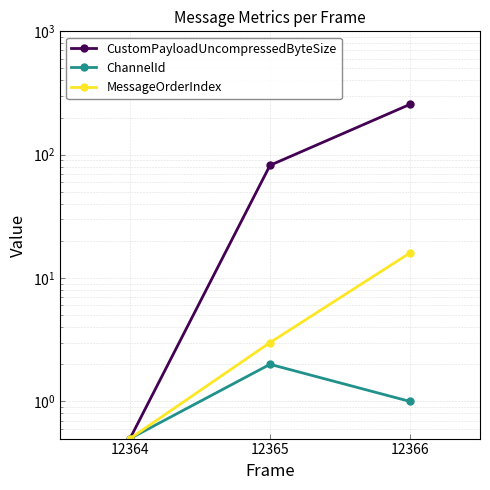

Rank the series at 12366 from highest to lowest value.

CustomPayloadUncompressedByteSize, MessageOrderIndex, ChannelId